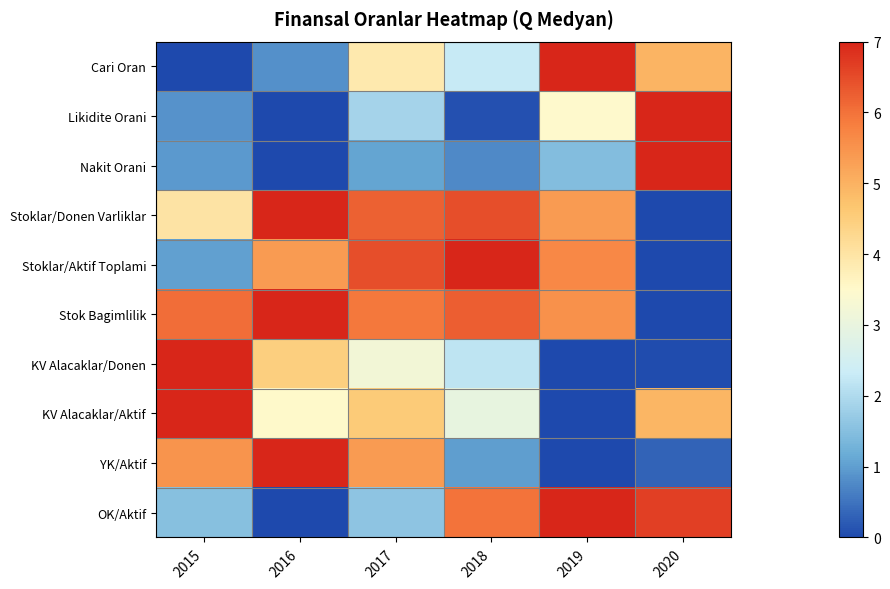

Reading right to left, list all the values displayed in this chart.

Cari Oran: 2020=5.0	2019=7.0	2018=2.3	2017=3.9	2016=0.8	2015=0.0
Likidite Orani: 2020=7.0	2019=3.5	2018=0.1	2017=1.9	2016=0.0	2015=0.9
Nakit Orani: 2020=7.0	2019=1.5	2018=0.7	2017=1.1	2016=0.0	2015=1.0
Stoklar/Donen Varliklar: 2020=0.0	2019=5.4	2018=6.5	2017=6.2	2016=7.0	2015=4.0
Stoklar/Aktif Toplami: 2020=0.0	2019=5.7	2018=7.0	2017=6.5	2016=5.4	2015=1.0
Stok Bagimlilik: 2020=0.0	2019=5.5	2018=6.3	2017=5.9	2016=7.0	2015=6.0
KV Alacaklar/Donen: 2020=0.0	2019=0.0	2018=2.2	2017=3.2	2016=4.5	2015=7.0
KV Alacaklar/Aktif: 2020=4.9	2019=0.0	2018=3.0	2017=4.6	2016=3.5	2015=7.0
YK/Aktif: 2020=0.3	2019=0.0	2018=1.0	2017=5.4	2016=7.0	2015=5.5
OK/Aktif: 2020=6.7	2019=7.0	2018=6.0	2017=1.6	2016=0.0	2015=1.5